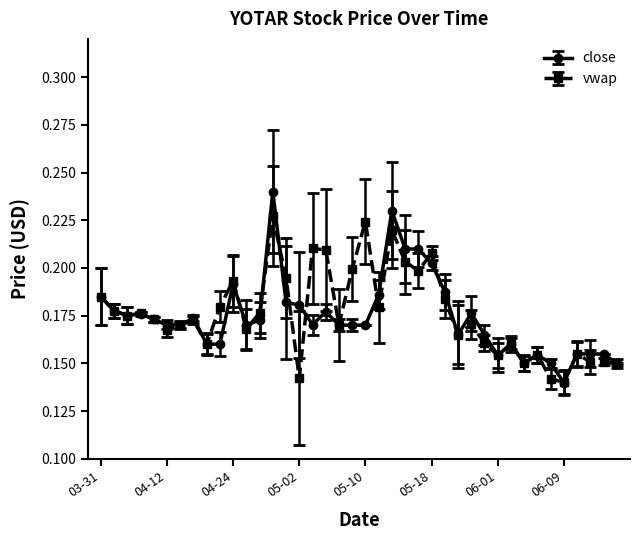

True or false: vwap has more than 2 points higher than both neighbors.

True